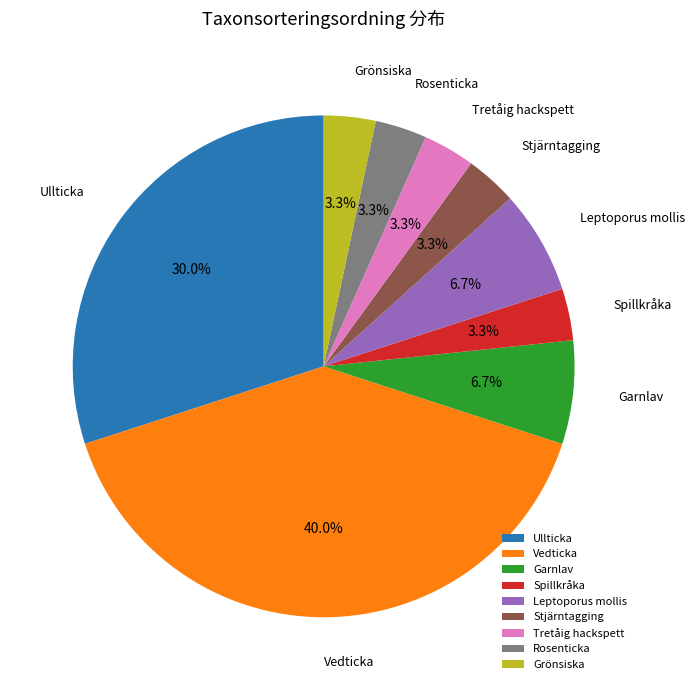

How many segments does this pie chart have?

9